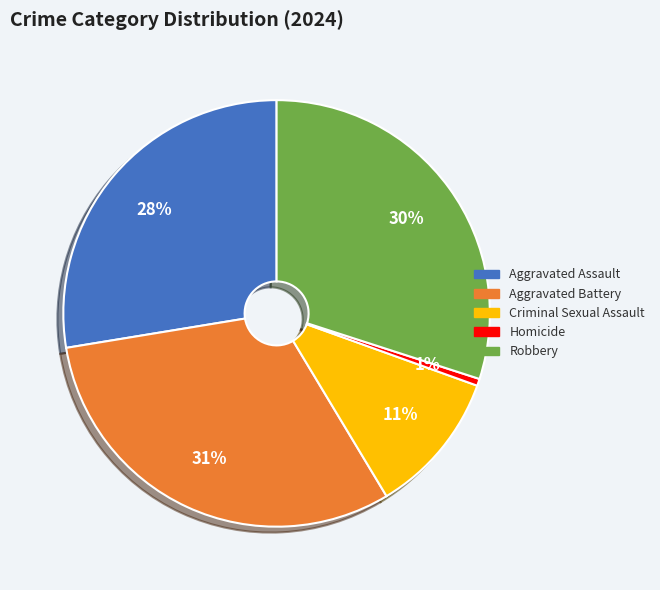

To the nearest percent, what is the combined percentage of Aggravated Battery and Criminal Sexual Assault?

42%